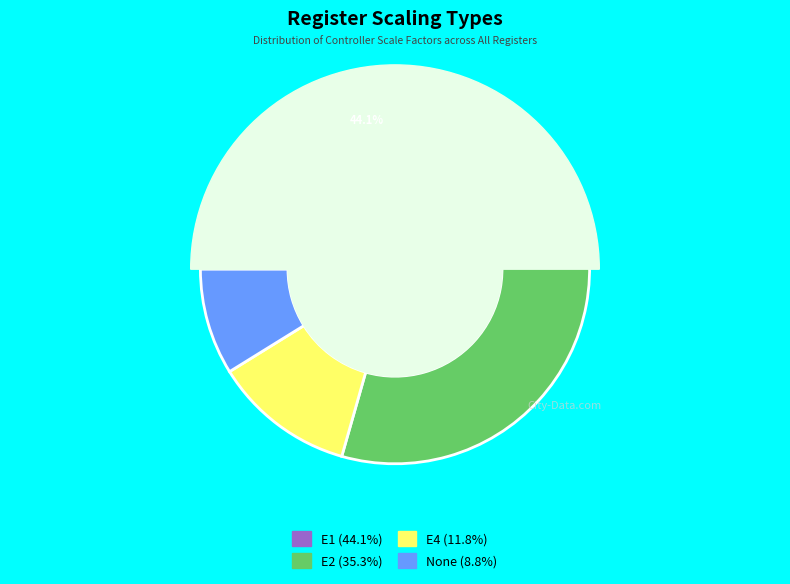

Which slice is the largest?

E1